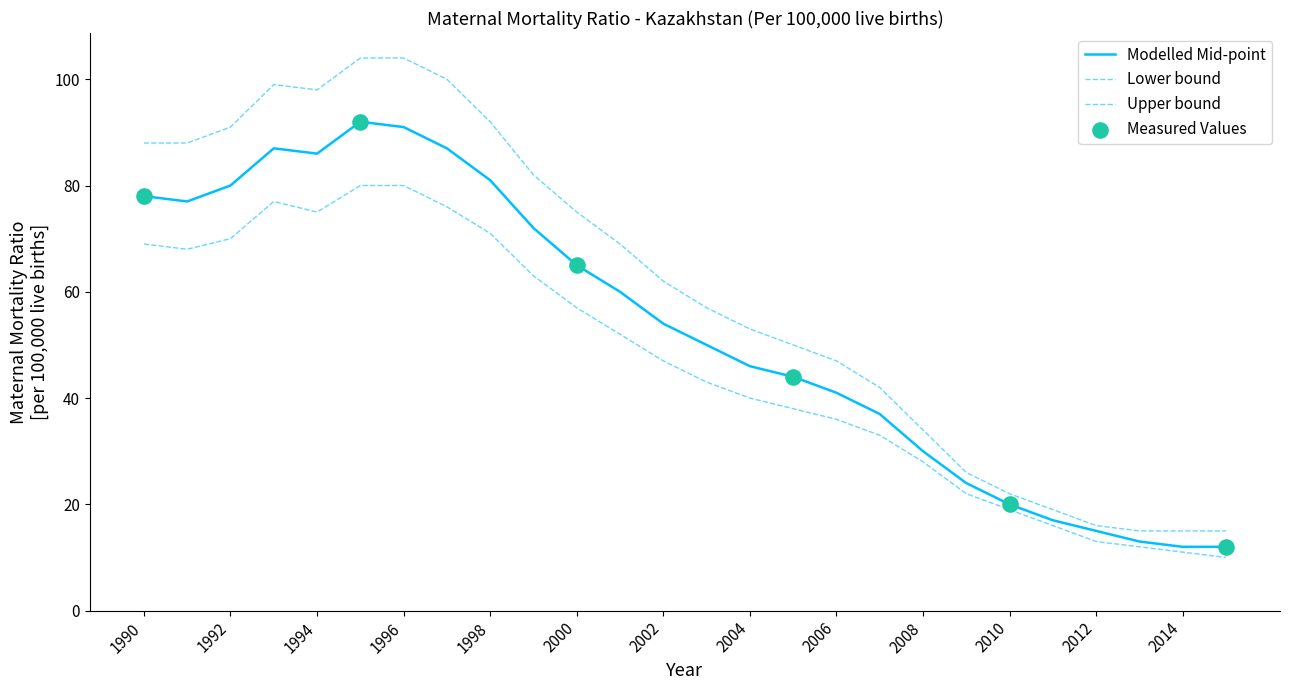

How many lines are shown in the chart?

3